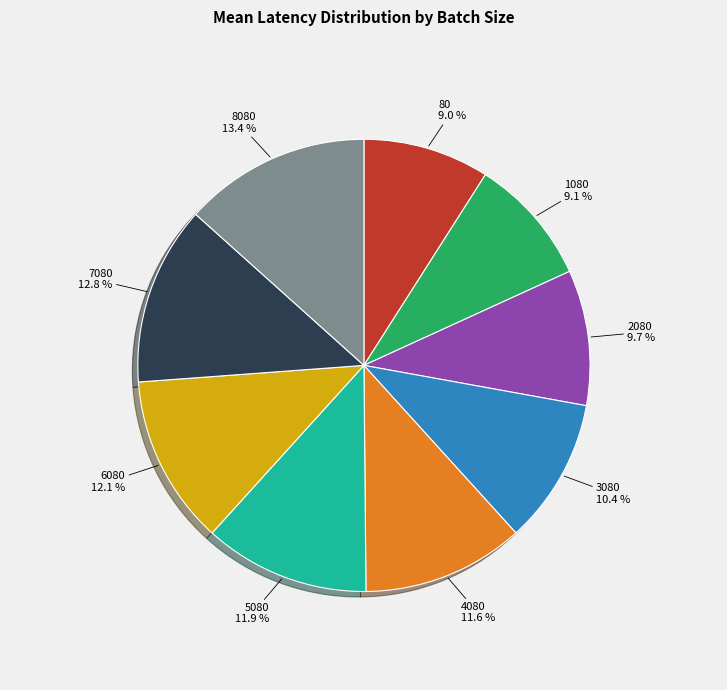

What is the largest slice in the pie chart?

8080